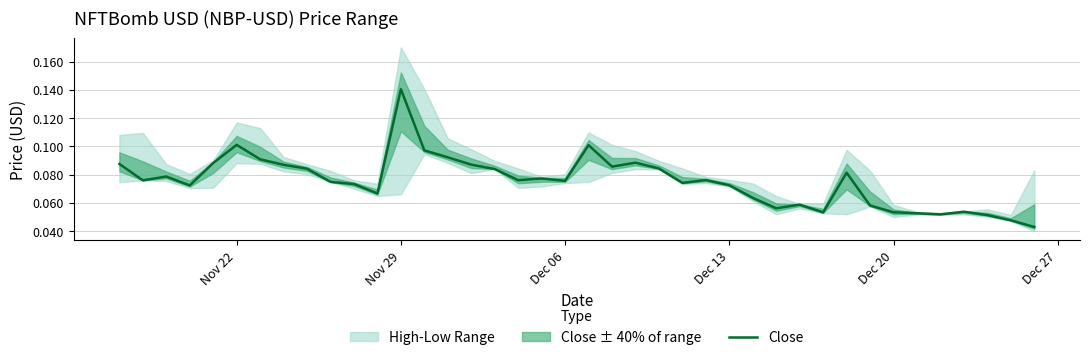

At which label does Close reach its peak?

Nov 29